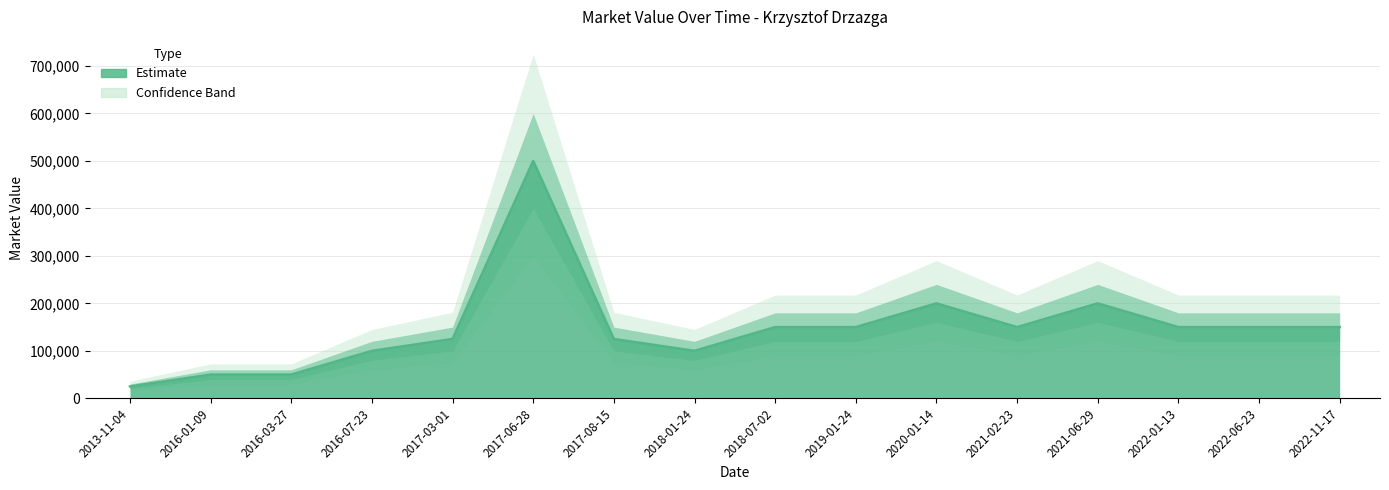

What is the label of the 13th point from the left?

2021-06-29